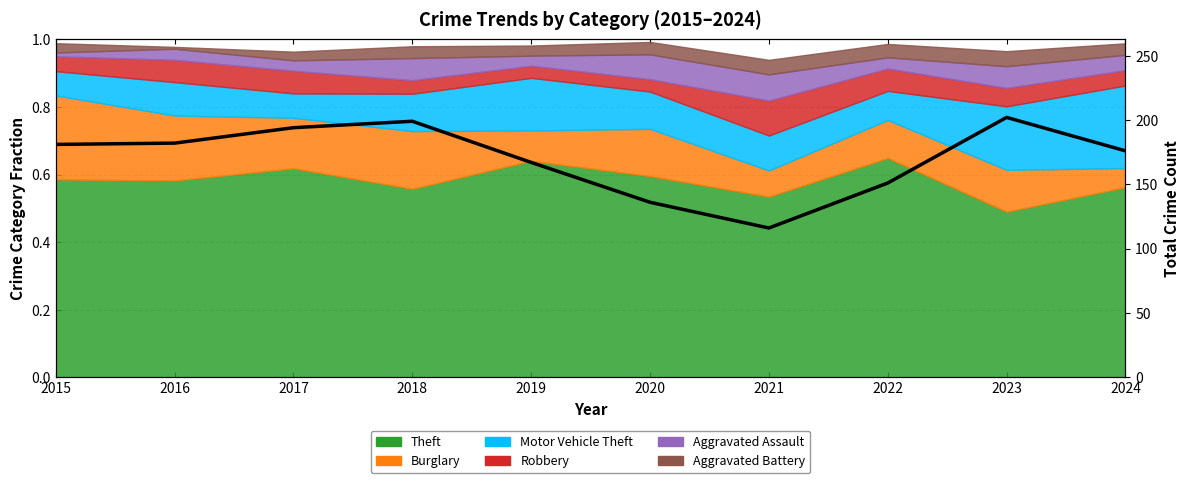

The value at 2024 is 79. True or false?

False